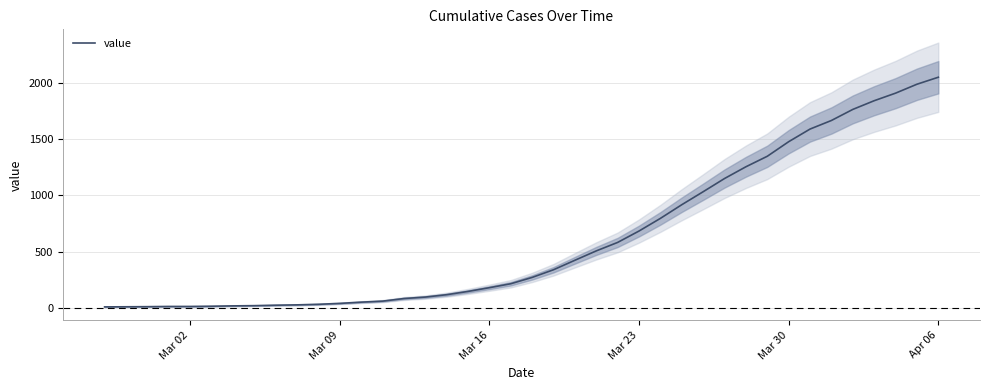

How many lines are shown in the chart?

1